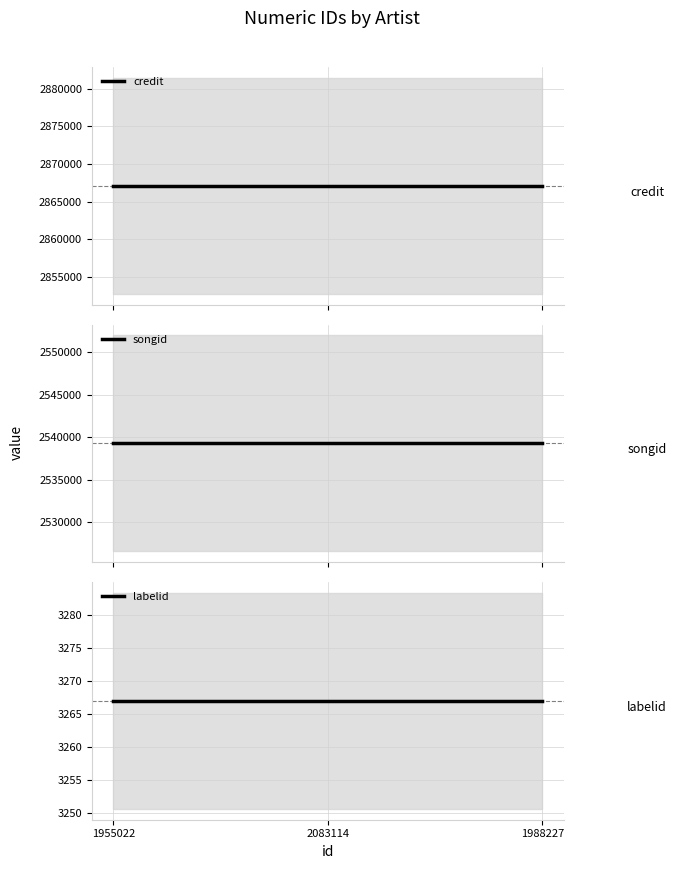

At which category does the chart reach its minimum across all series?

1955022